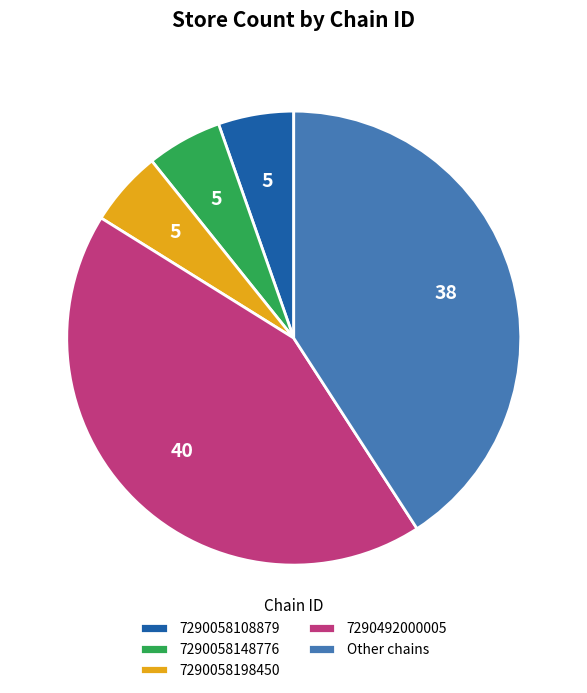

How many slices are in this pie chart?

5